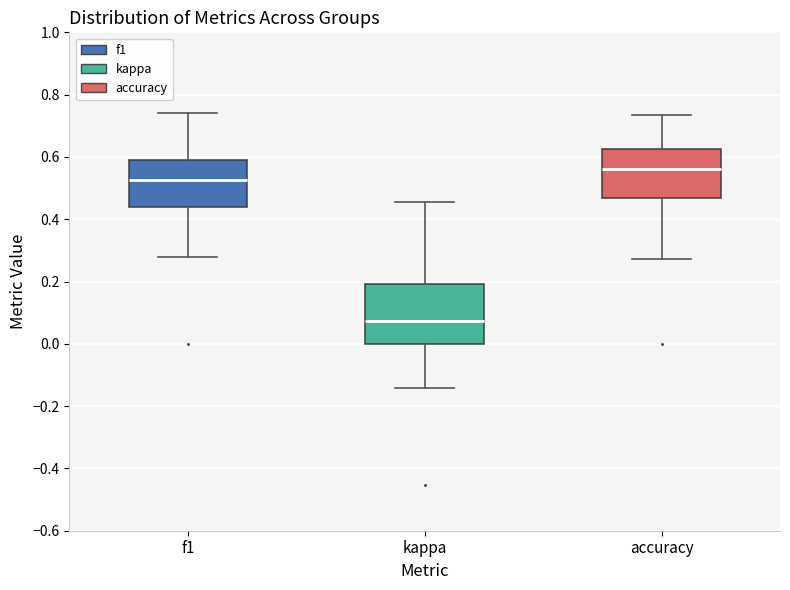

Reading left to right, transcribe this box plot: for each box, give where its median line is, the range the box spans, and where its two whiskers end, as read against the y-axis. The values are not printed on the chart, so give them approximately, as read against the axis.

f1: median 0.52, box 0.44 to 0.60, whiskers 0.28 to 0.74
kappa: median 0.08, box 0.00 to 0.20, whiskers -0.14 to 0.46
accuracy: median 0.56, box 0.46 to 0.62, whiskers 0.28 to 0.74